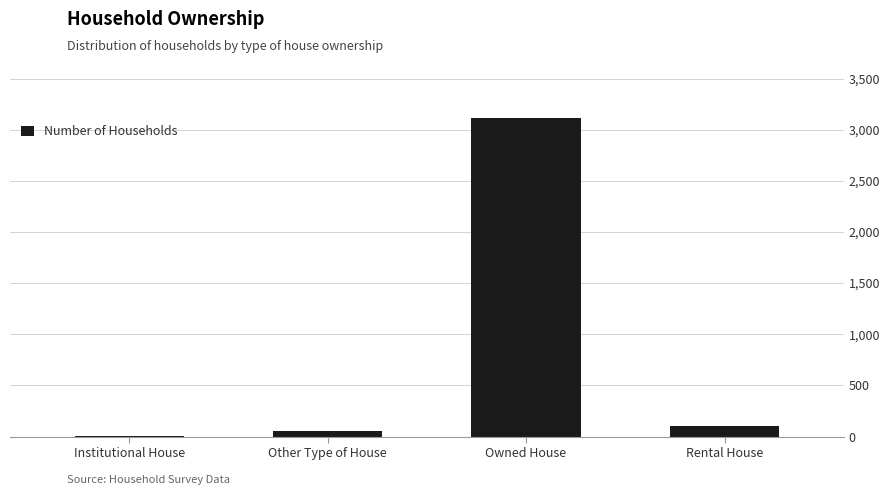

Reading left to right, what are all the values shown in this chart?

8	50	3116	106